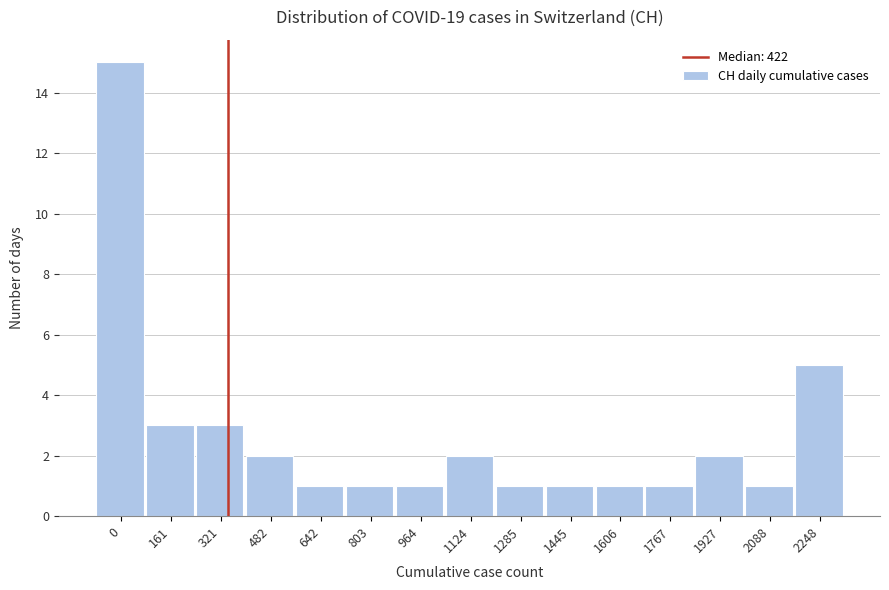

Reading left to right, transcribe all the data shown in this chart.

0=15	161=3	321=3	482=2	642=1	803=1	964=1	1124=2	1285=1	1445=1	1606=1	1767=1	1927=2	2088=1	2248=5